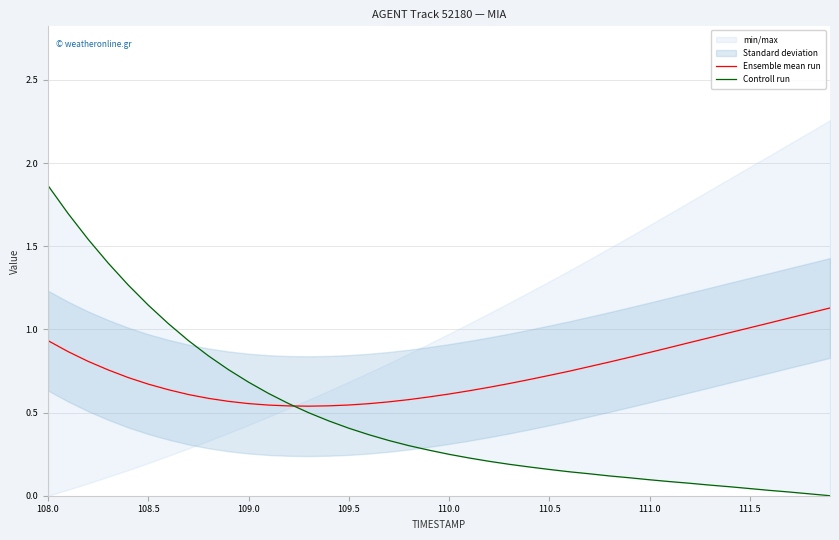

Reading right to left, what are all the values shown in this chart?

Ensemble mean run: 1.1	1.1	1.1	1.0	1.0	1.0	1.0	0.9	0.9	0.9	0.8	0.8	0.8	0.7	0.7	0.7	0.7	0.7	0.6	0.6	0.6	0.6	0.6	0.6	0.5	0.5	0.5	0.5	0.5	0.6	0.6	0.6	0.6	0.6	0.7	0.7	0.8	0.8	0.9	0.9
Controll run: 0.0	0.0	0.0	0.0	0.0	0.1	0.1	0.1	0.1	0.1	0.1	0.1	0.1	0.1	0.2	0.2	0.2	0.2	0.2	0.2	0.3	0.3	0.3	0.4	0.4	0.4	0.5	0.6	0.6	0.7	0.8	0.8	0.9	1.0	1.1	1.3	1.4	1.5	1.7	1.9